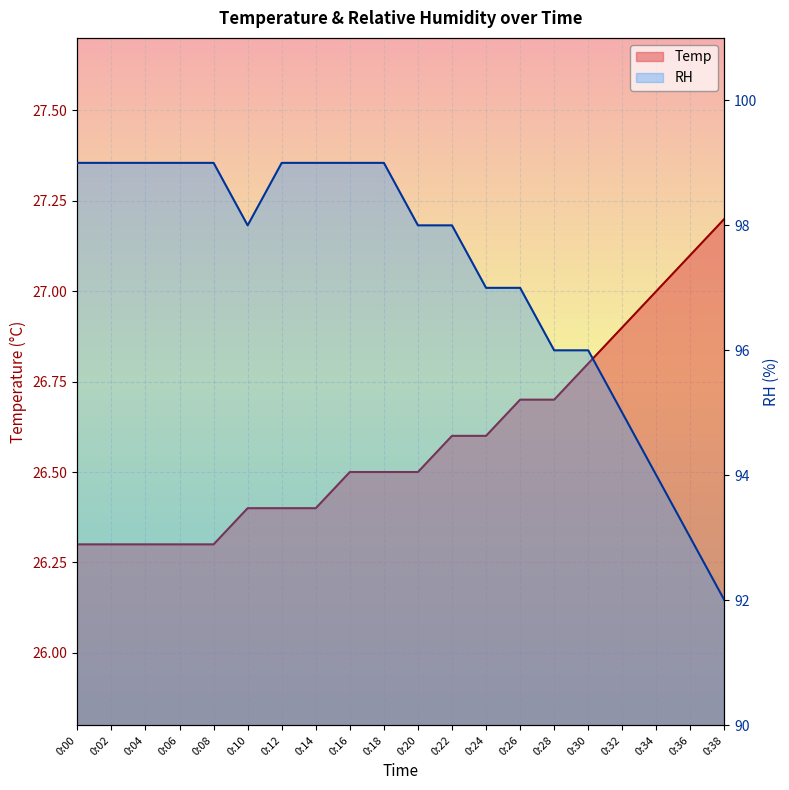

What is the value of the Temp point at the 15th from the left?

26.7